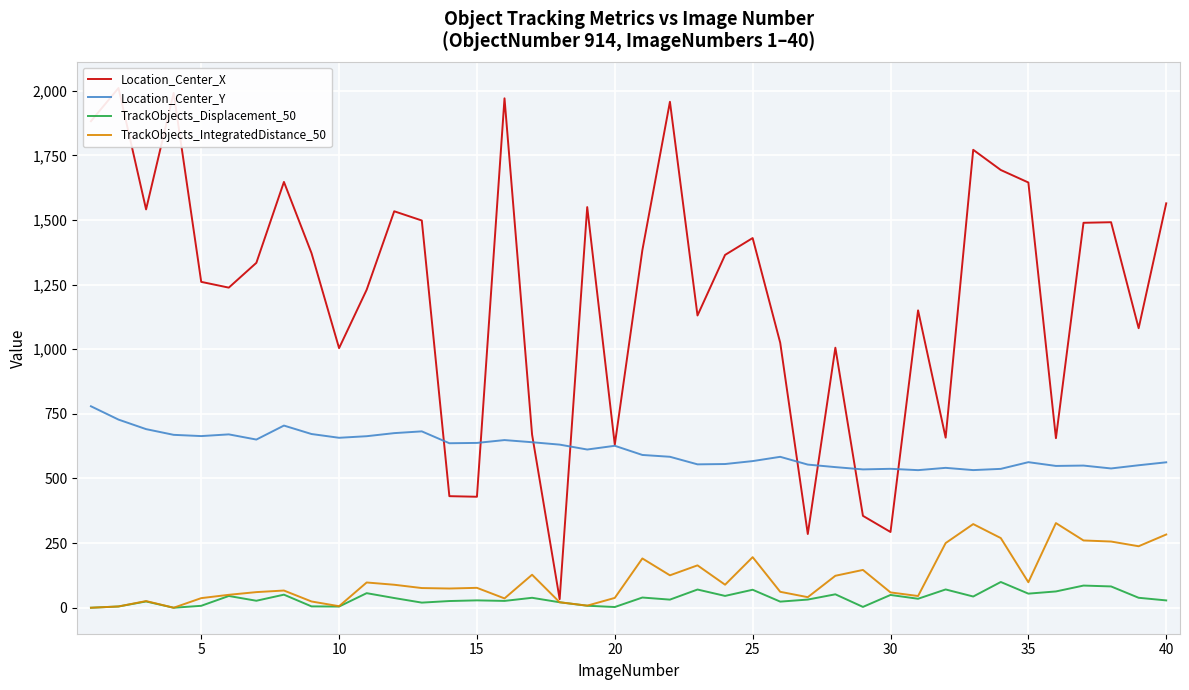

True or false: TrackObjects_IntegratedDistance_50 and Location_Center_Y cross at least once.

False